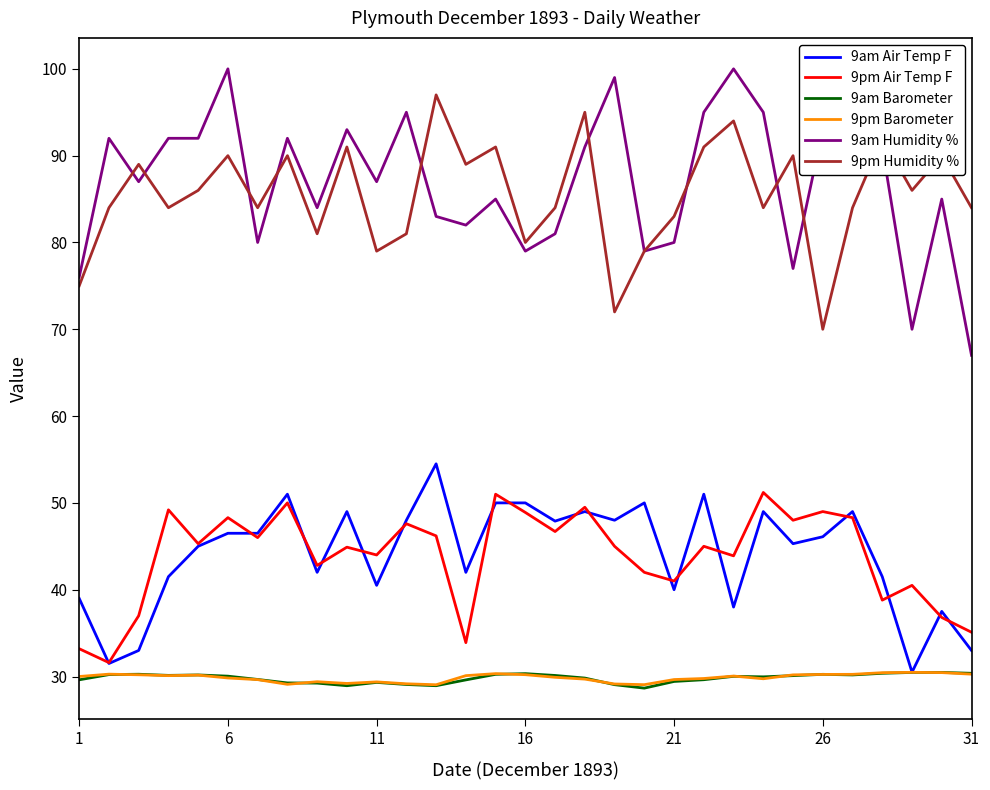

What is the highest value of the 9pm Air Temp F series?

51.2